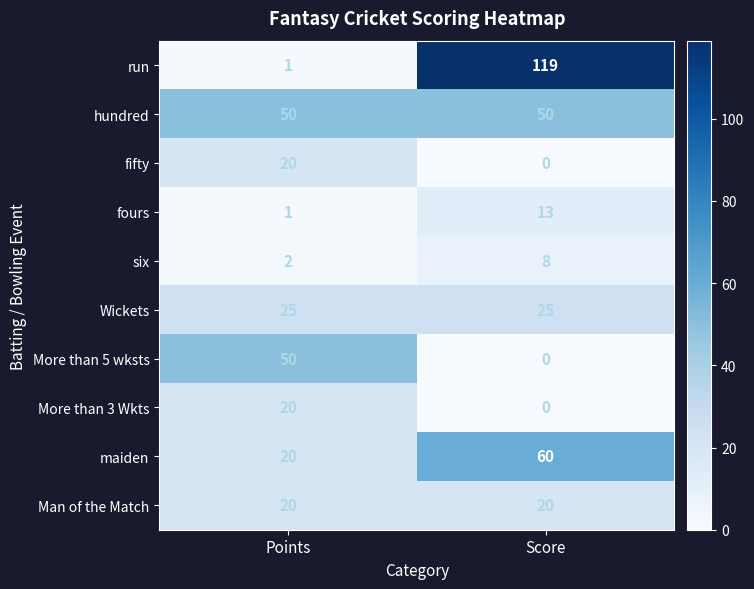

Reading left to right, list all the values displayed in this chart.

run: Points=1	Score=119
hundred: Points=50	Score=50
fifty: Points=20	Score=0
fours: Points=1	Score=13
six: Points=2	Score=8
Wickets: Points=25	Score=25
More than 5 wksts: Points=50	Score=0
More than 3 Wkts: Points=20	Score=0
maiden: Points=20	Score=60
Man of the Match: Points=20	Score=20